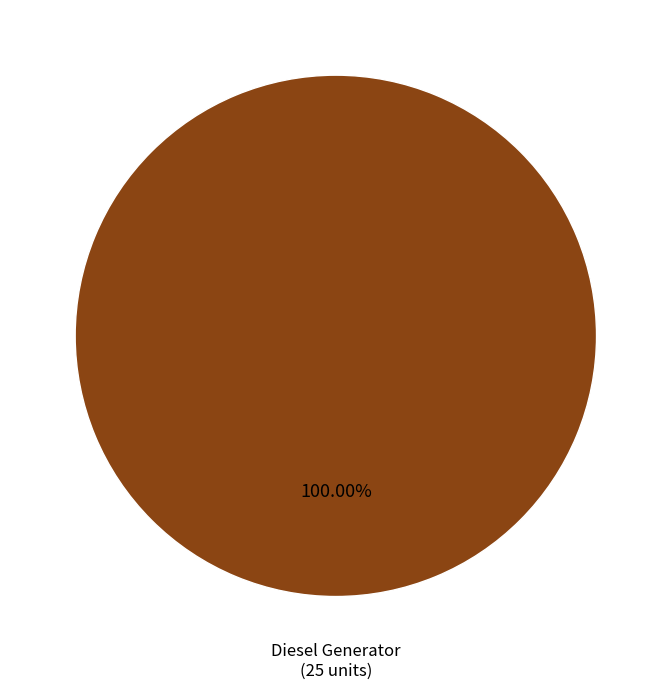

Is there a majority slice in this chart?

Yes